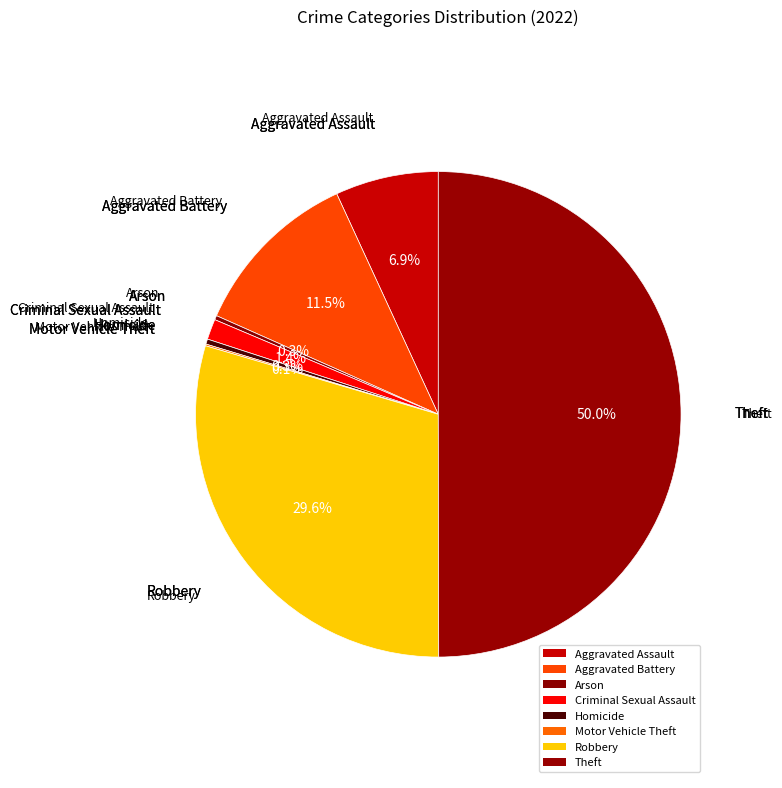

What is the ratio of the value at Arson to the value at Motor Vehicle Theft?

2.5